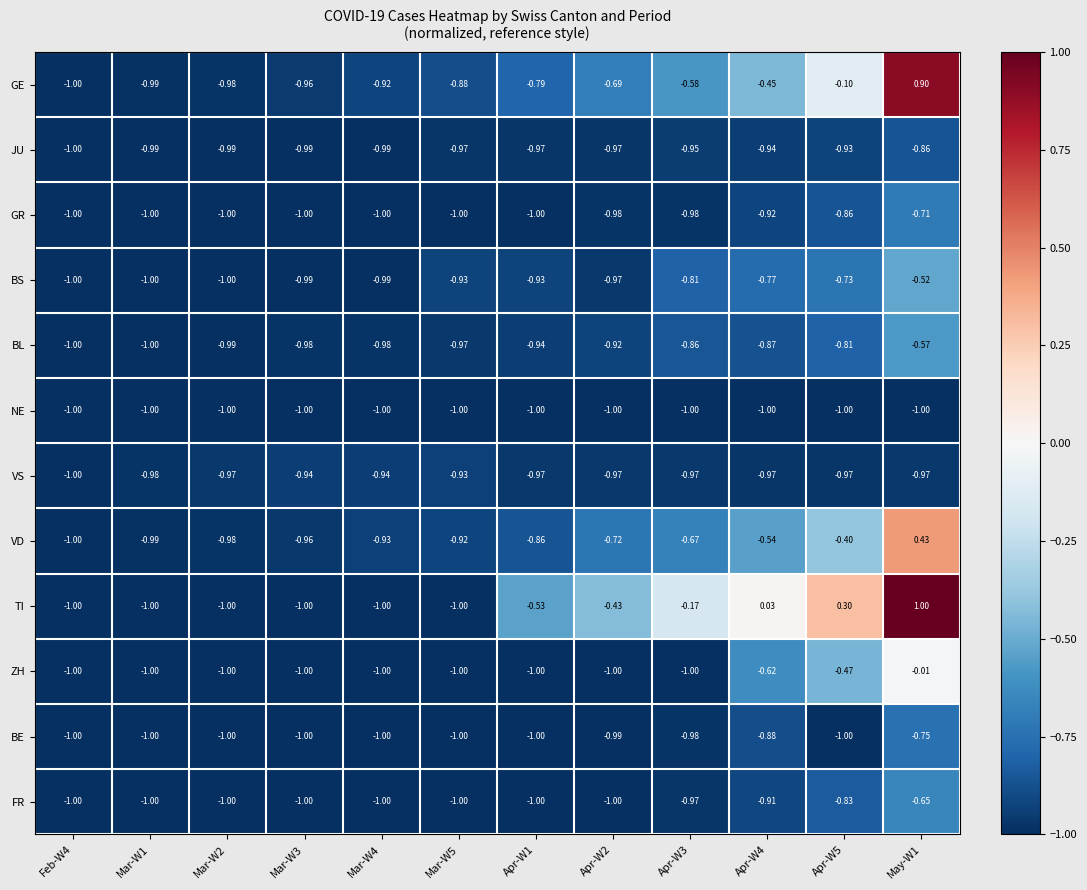

Which series changed the most between Mar-W1 and May-W1?

TI